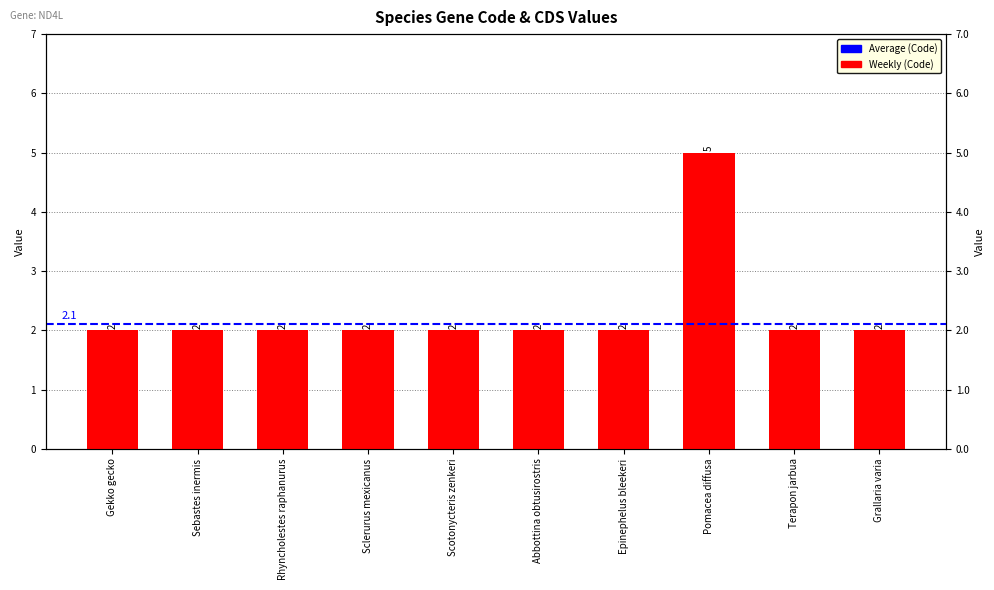

What is the label of the 5th bar from the right?

Abbottina obtusirostris